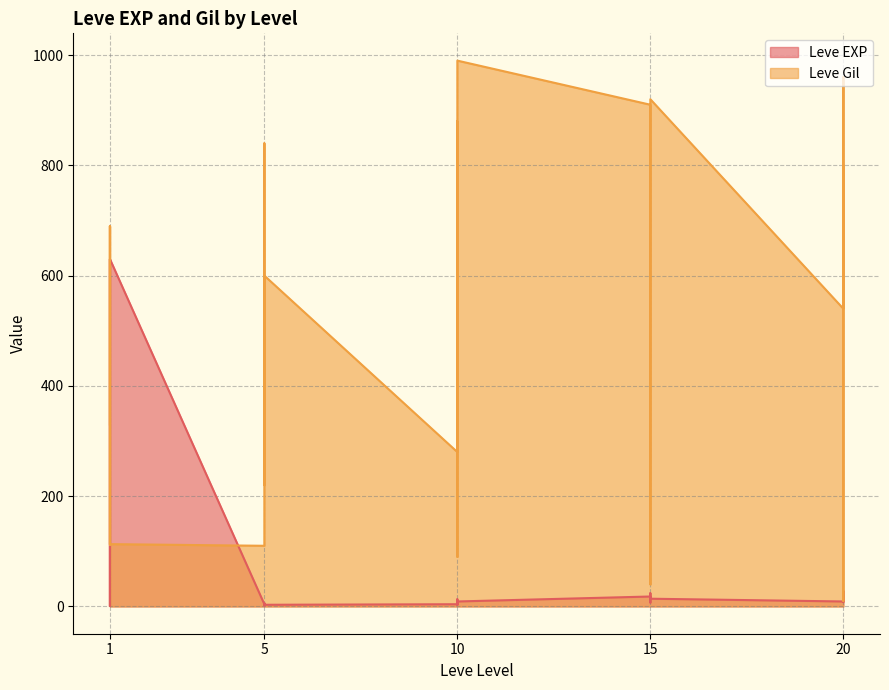

In Leve Gil, how many points are lower than both neighbors (excluding endpoints)?

8